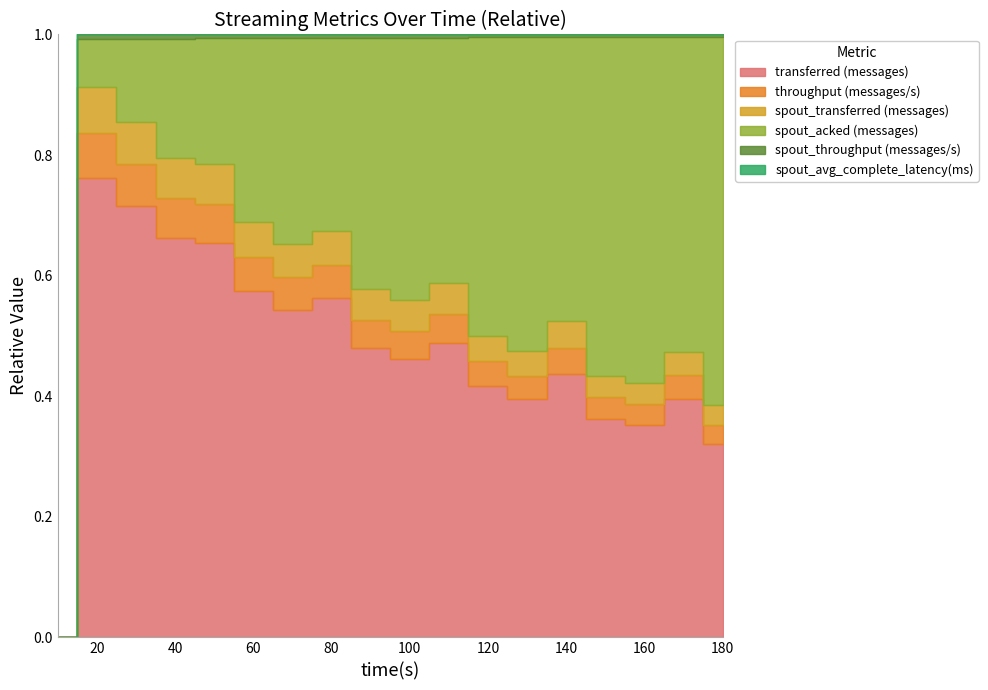

The spout_avg_complete_latency(ms) series shows 1.2 at 90. True or false?

True